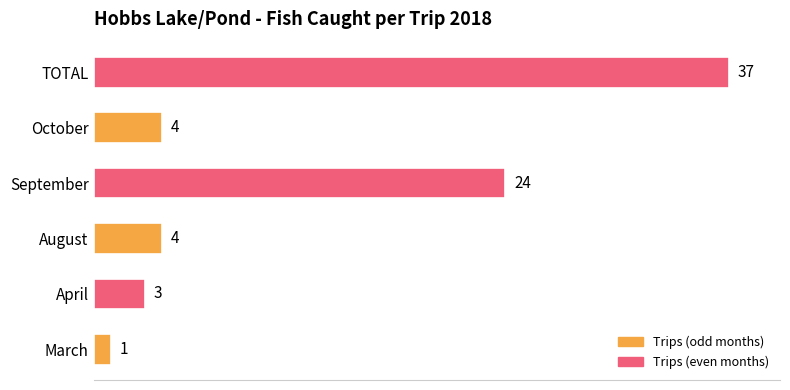

The chart shows a value of 24 at September. True or false?

True